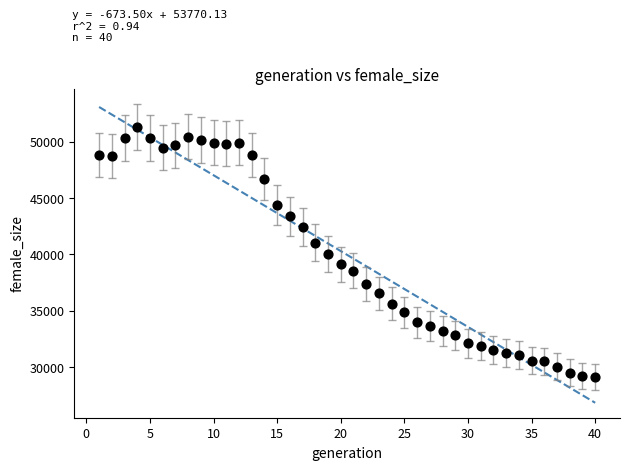

What is the range of Y values (max minus min)?

22185